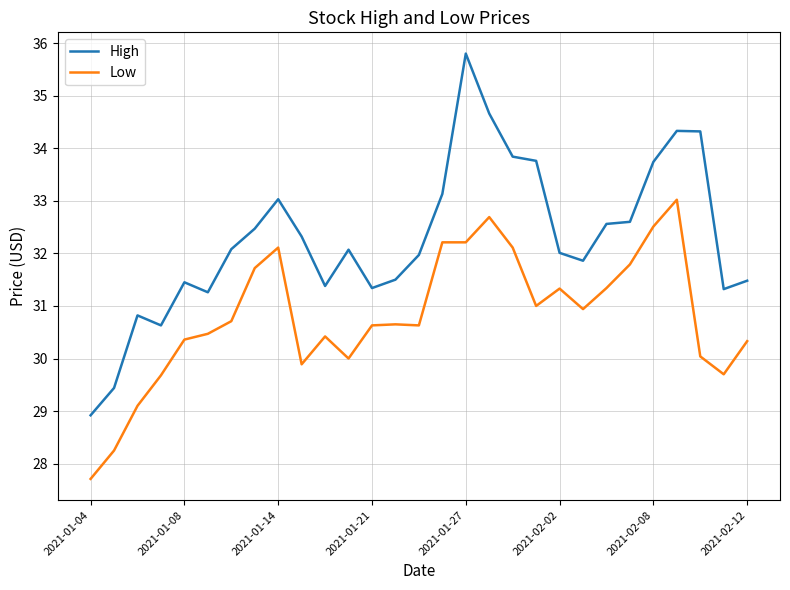

What is the maximum value shown in the chart?

35.8